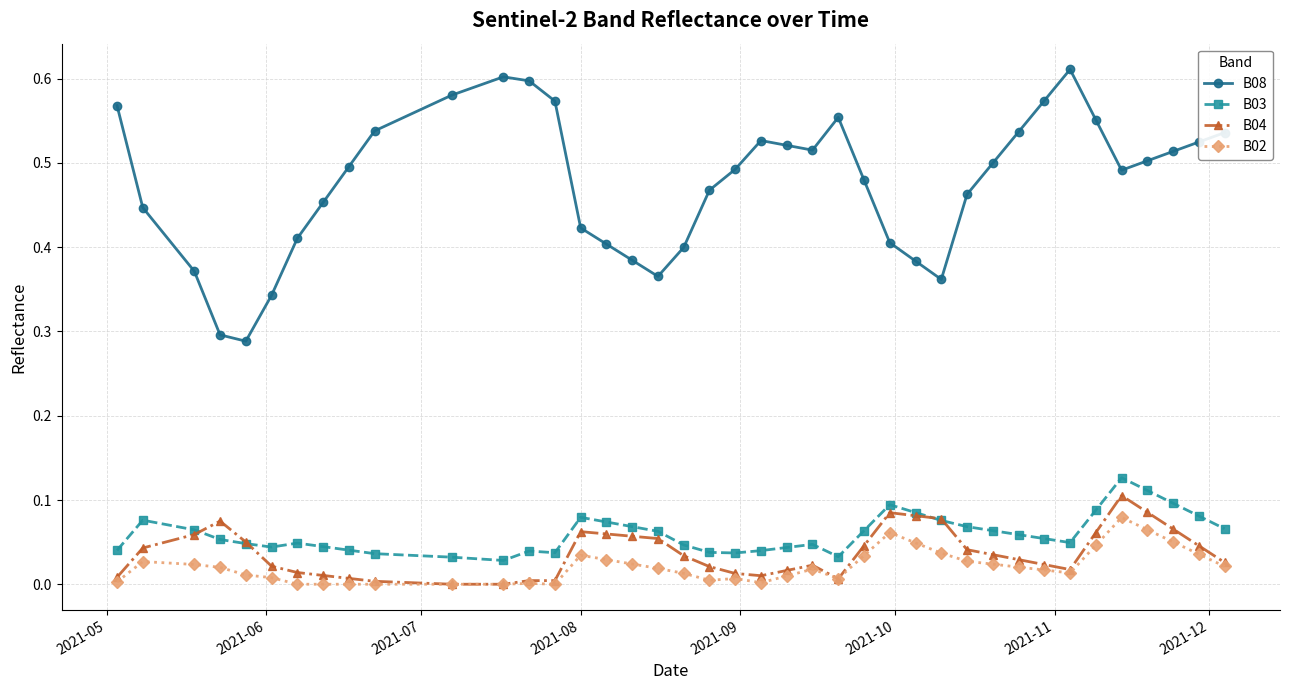

Which series has the largest range (max minus min)?

B08